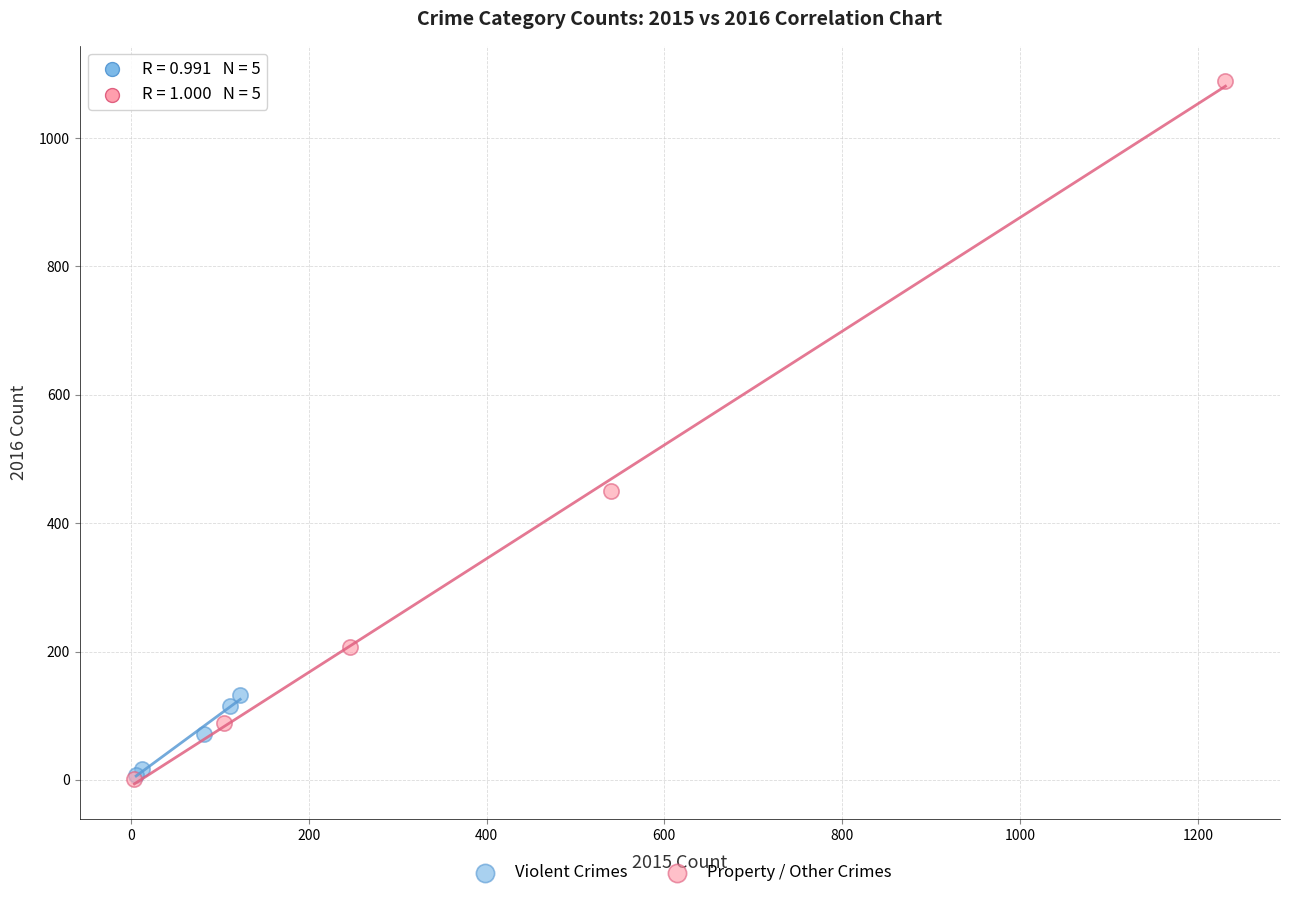

What are all the series names shown in the legend?

Violent Crimes, Property / Other Crimes